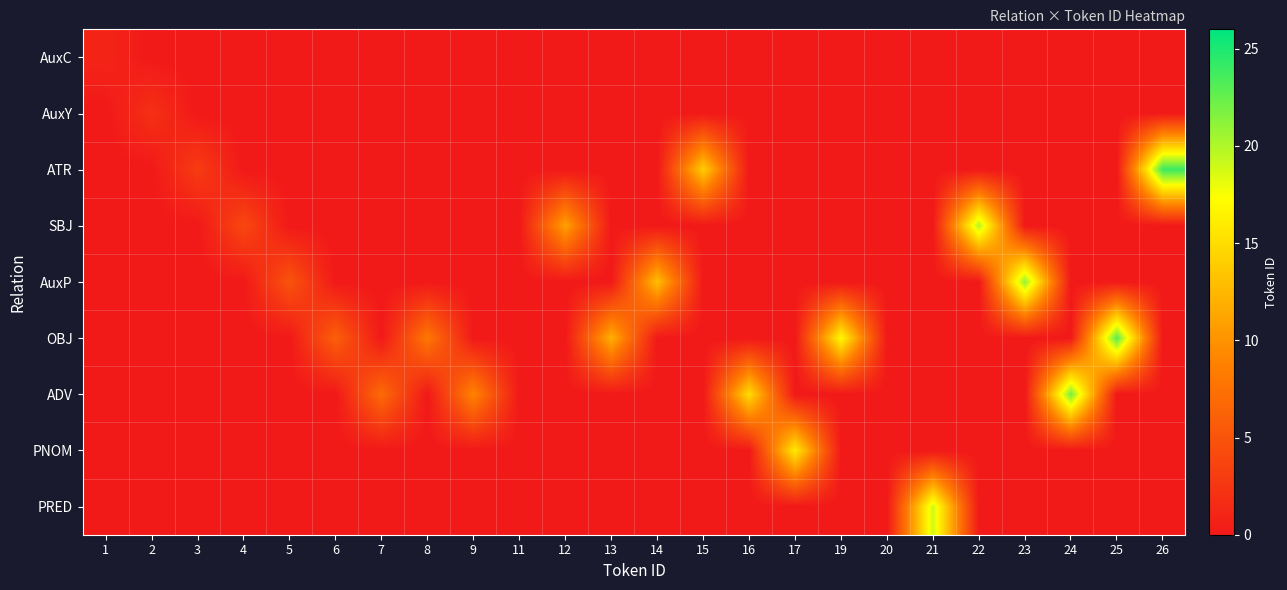

Which series has the largest total across all categories?

OBJ